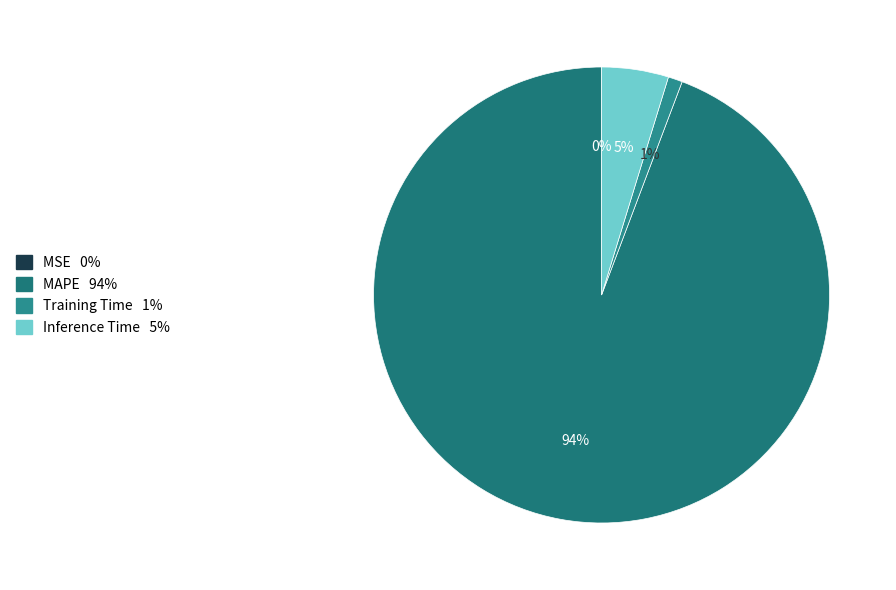

Which slice is the largest?

MAPE